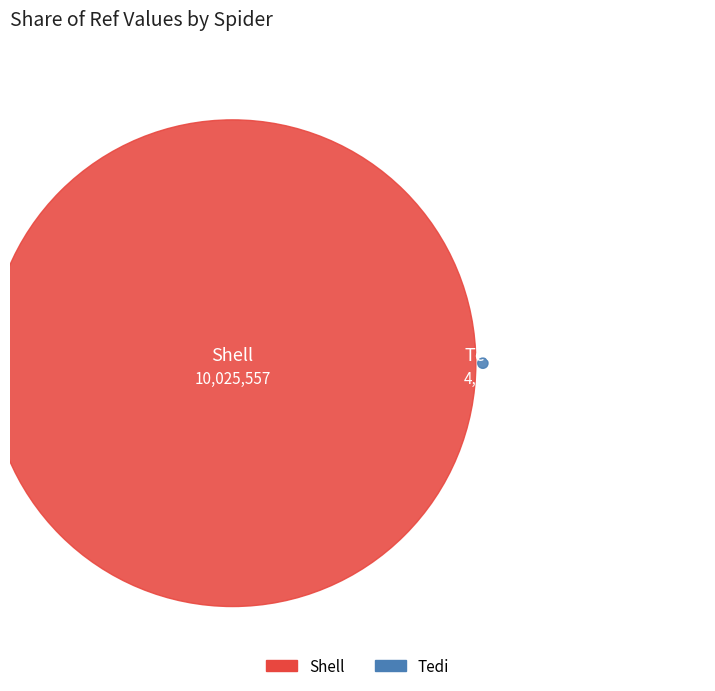

To the nearest percent, what is the average slice percentage?

50%